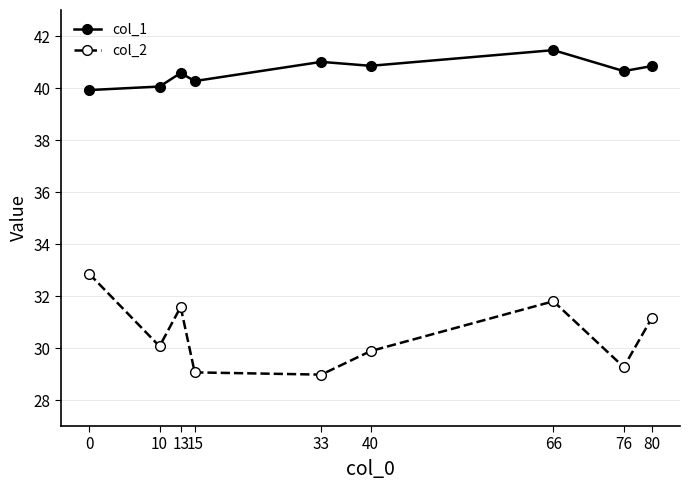

The col_2 series shows 48.3 at 33. True or false?

False